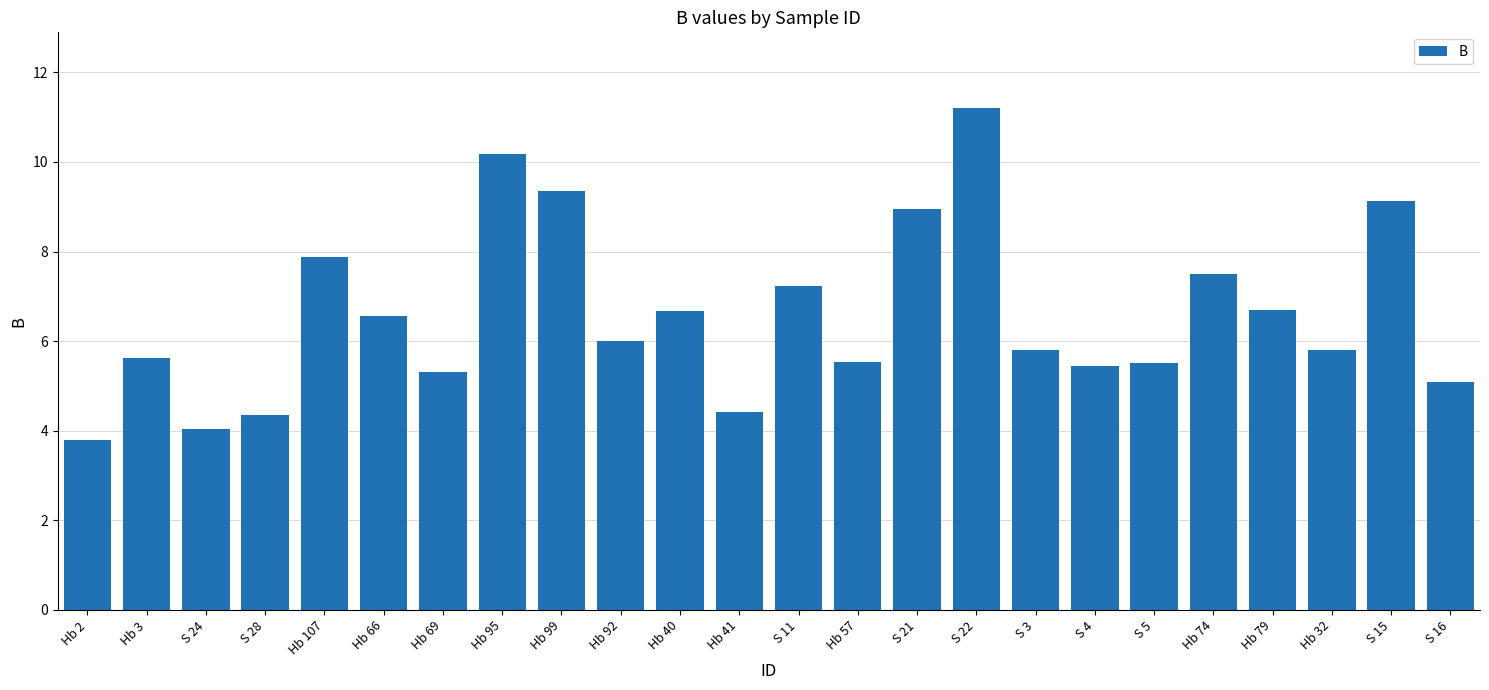

Which category has the lowest value across all series?

Hb 2